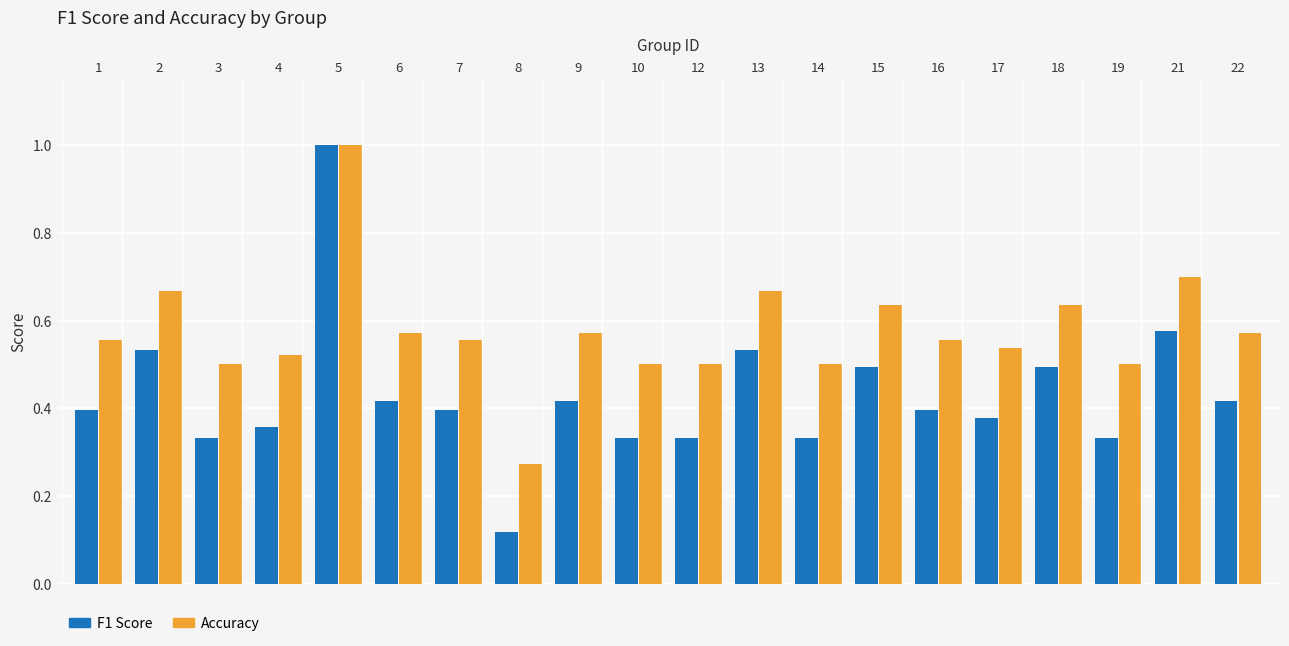

What is the greatest value displayed?

1.0